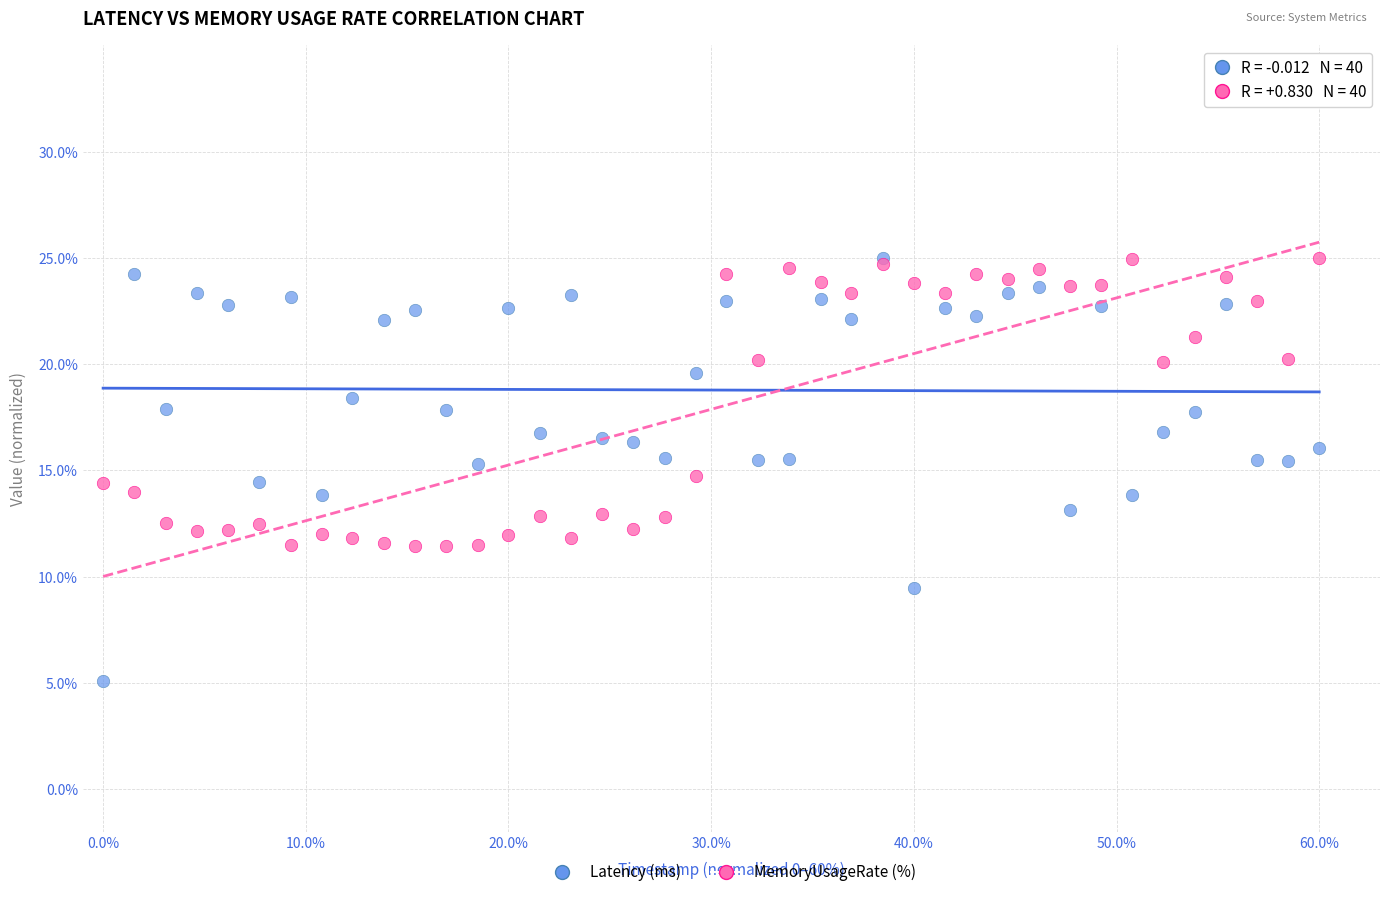

What are all the series names shown in the legend?

Latency (ms), MemoryUsageRate (%)